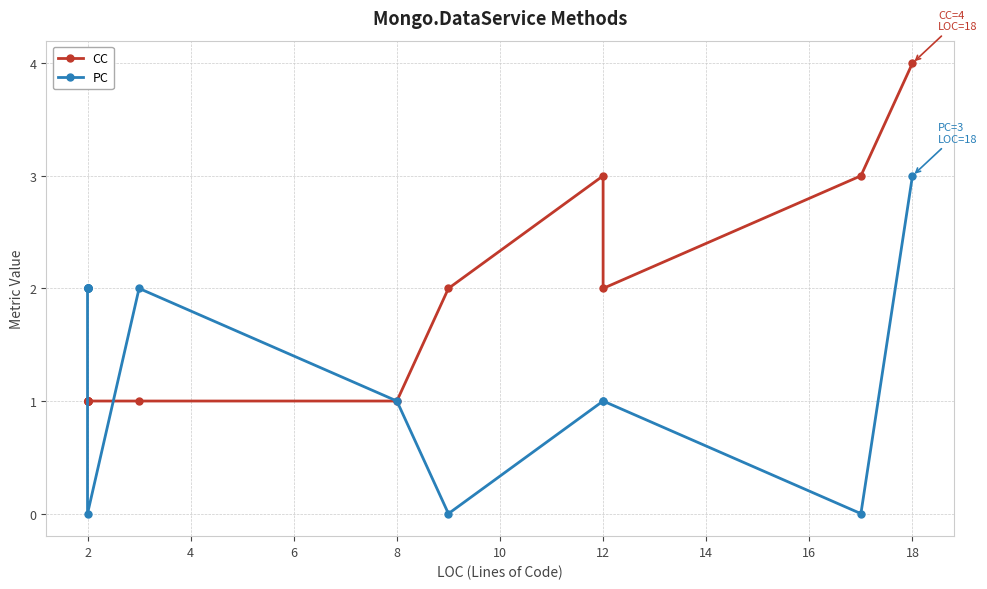

The value of PC at 2 is -1. True or false?

False